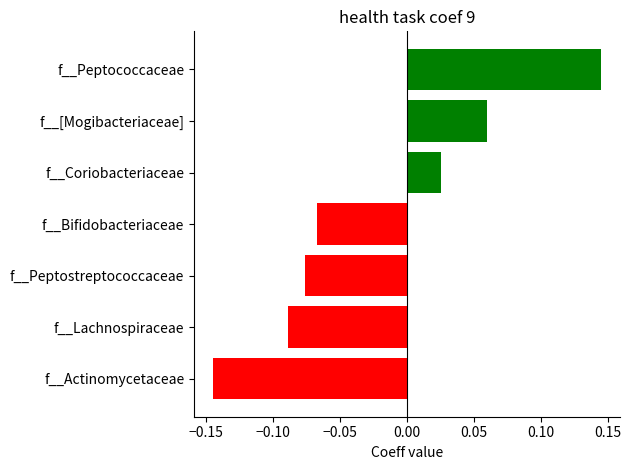

What value does the data have at f__Bifidobacteriaceae?

-0.1